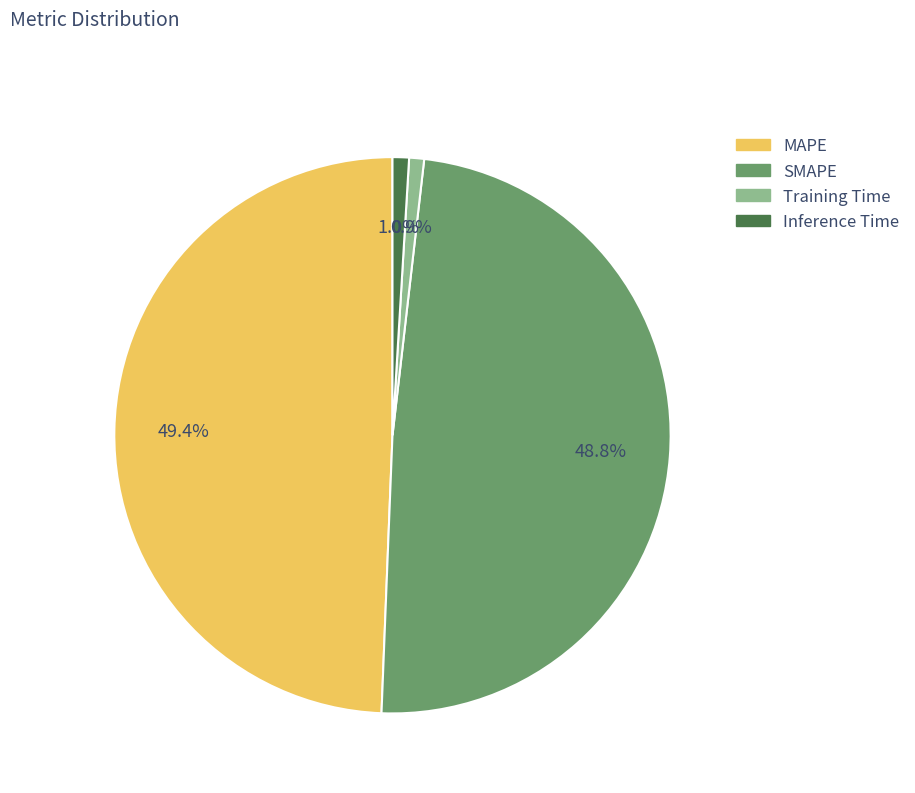

Count the number of slices in the pie.

4